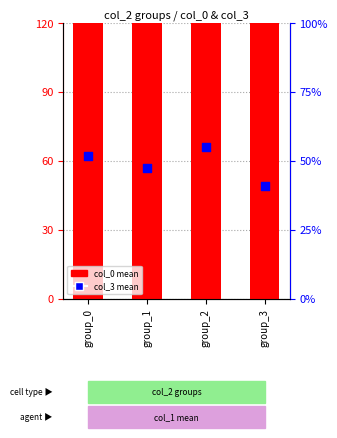

At which category is the sum across all series the highest?

group_0